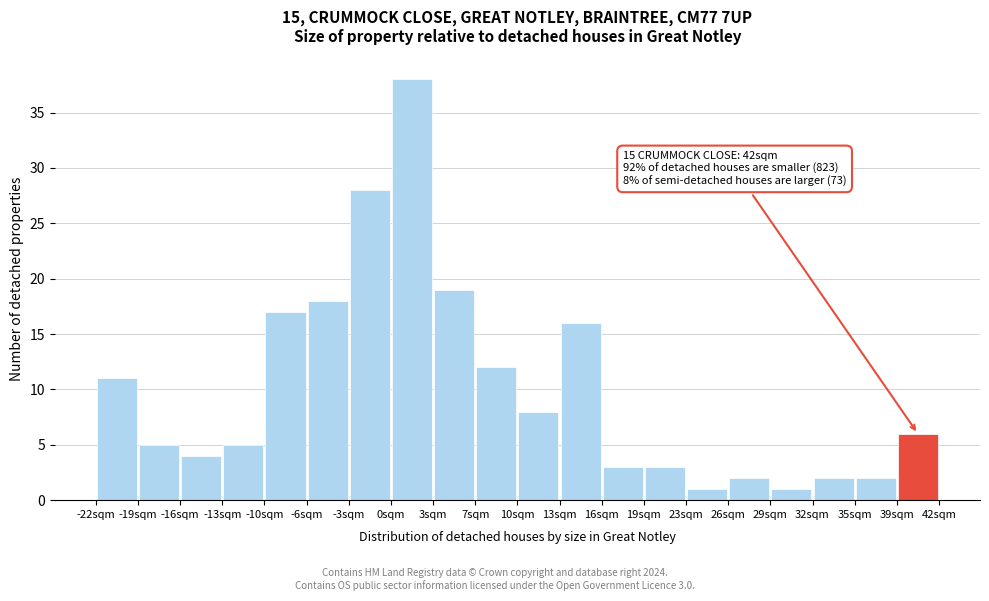

Which range on the x-axis has the tallest bar?

0.0 to 3.5